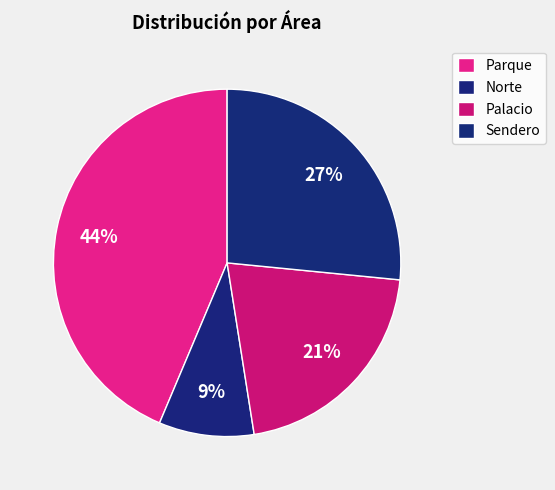

How many slices are in this pie chart?

4